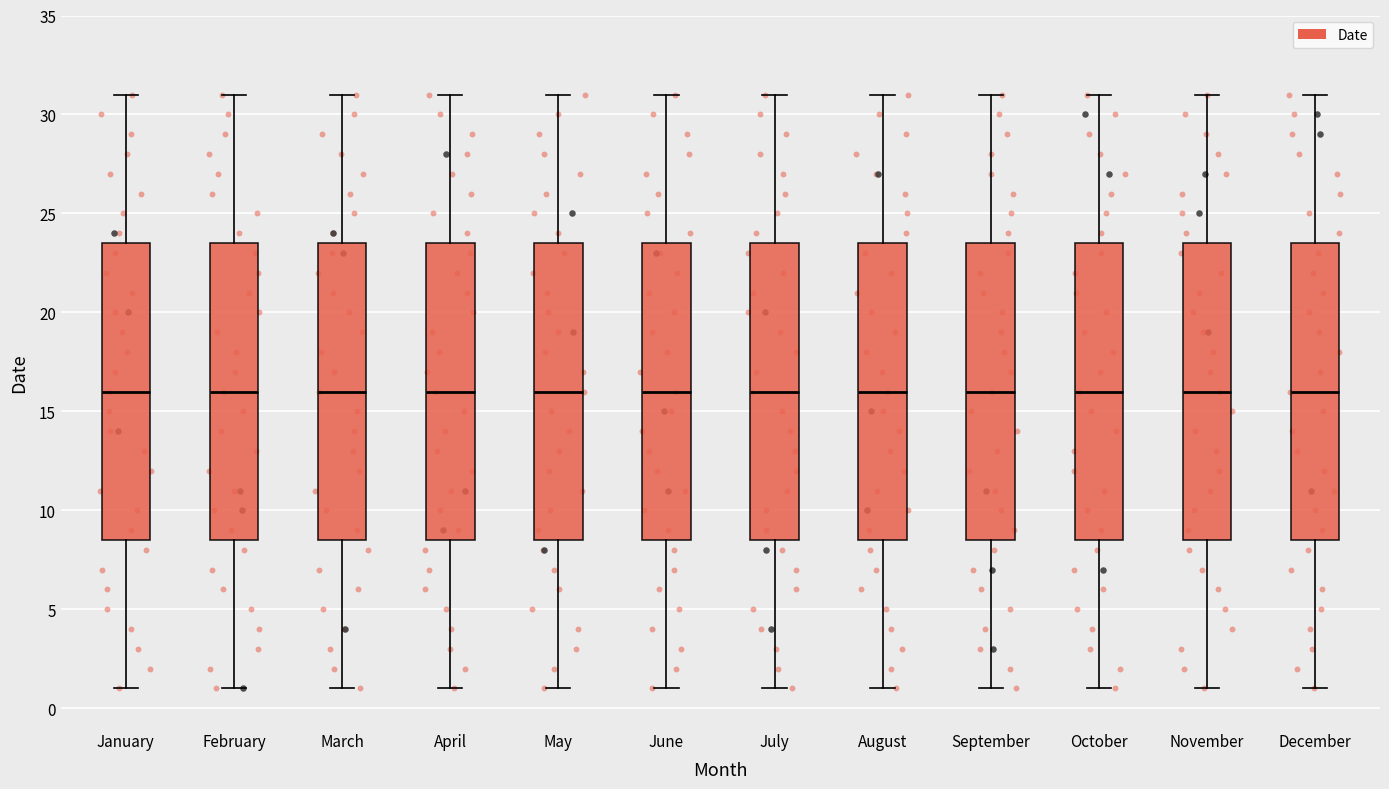

Reading left to right, read every box against the y-axis: the position of its median line, the range the box covers, and the ends of its whiskers. The values are not printed on the chart, so give them approximately, as read against the axis.

January: median 16.0, box 8.5 to 23.5, whiskers 1.0 to 31.0
February: median 16.0, box 8.5 to 23.5, whiskers 1.0 to 31.0
March: median 16.0, box 8.5 to 23.5, whiskers 1.0 to 31.0
April: median 16.0, box 8.5 to 23.5, whiskers 1.0 to 31.0
May: median 16.0, box 8.5 to 23.5, whiskers 1.0 to 31.0
June: median 16.0, box 8.5 to 23.5, whiskers 1.0 to 31.0
July: median 16.0, box 8.5 to 23.5, whiskers 1.0 to 31.0
August: median 16.0, box 8.5 to 23.5, whiskers 1.0 to 31.0
September: median 16.0, box 8.5 to 23.5, whiskers 1.0 to 31.0
October: median 16.0, box 8.5 to 23.5, whiskers 1.0 to 31.0
November: median 16.0, box 8.5 to 23.5, whiskers 1.0 to 31.0
December: median 16.0, box 8.5 to 23.5, whiskers 1.0 to 31.0